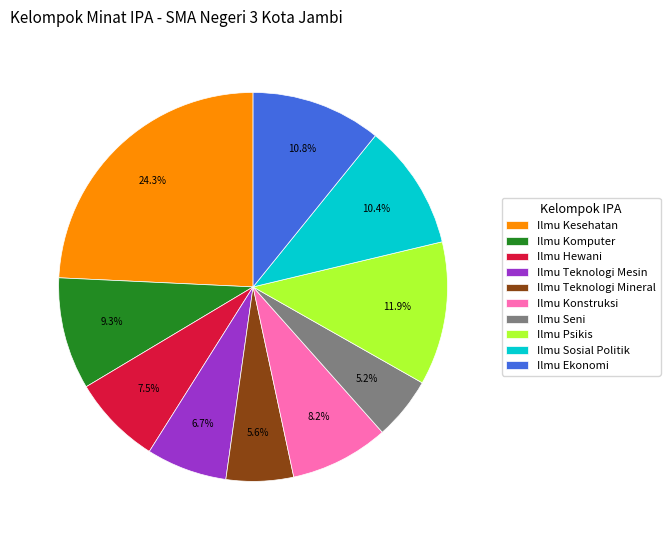

Combined, do Ilmu Komputer and Ilmu Hewani account for over 50%?

No